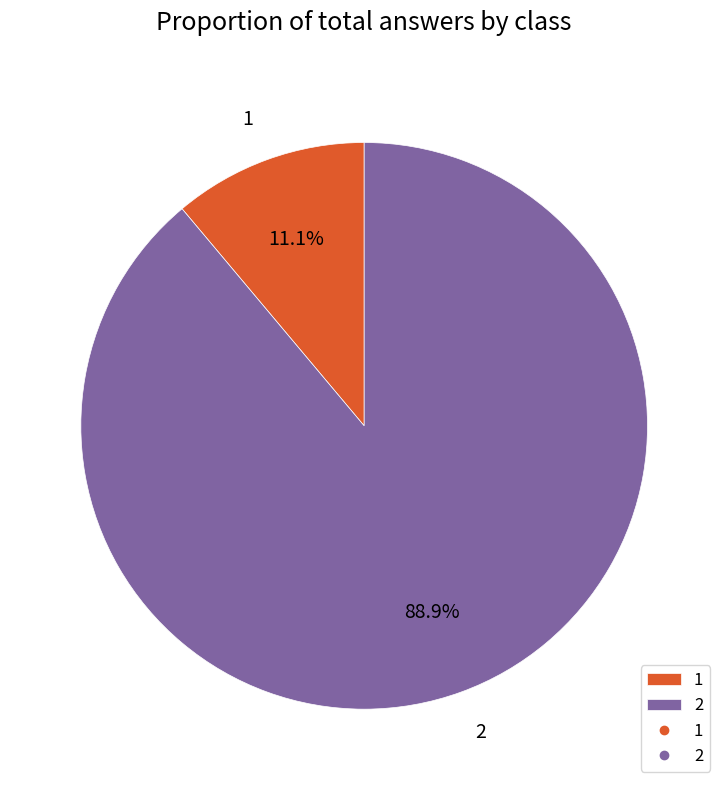

Is 1 the majority of the pie?

No